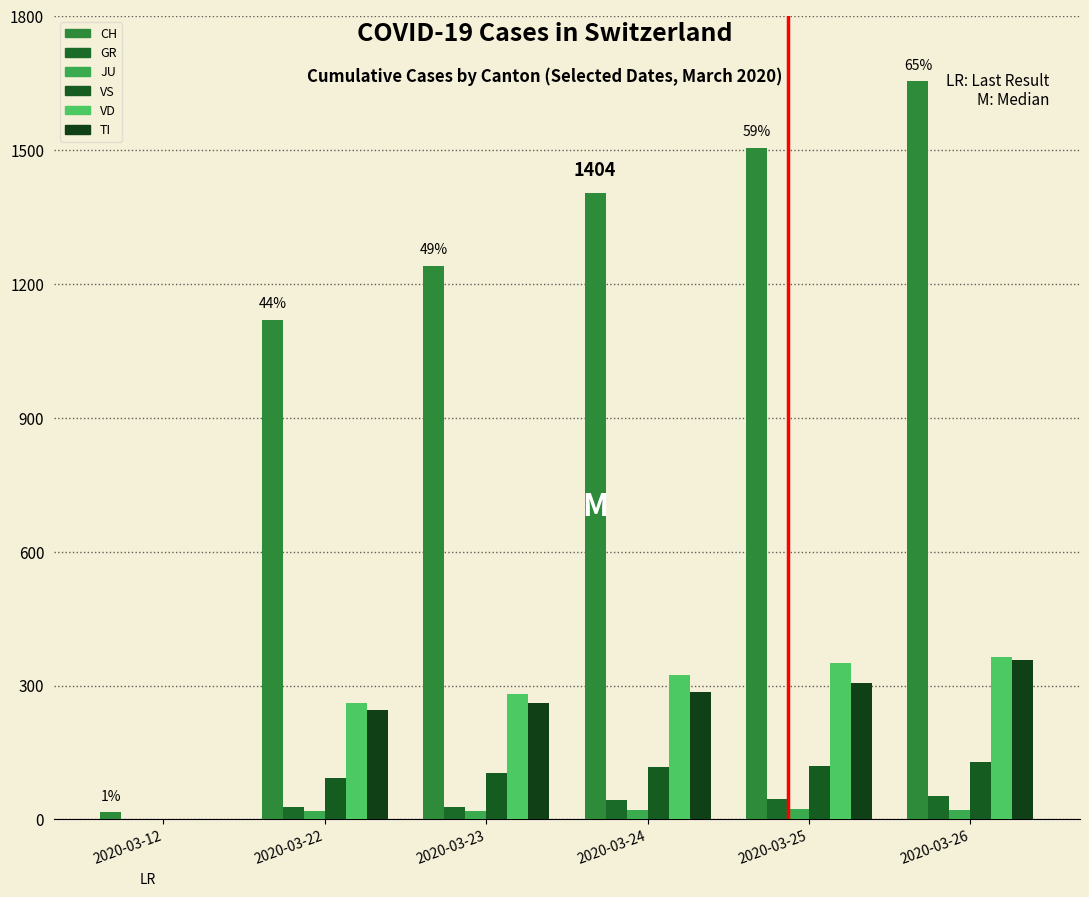

Count the number of categories in the chart.

6